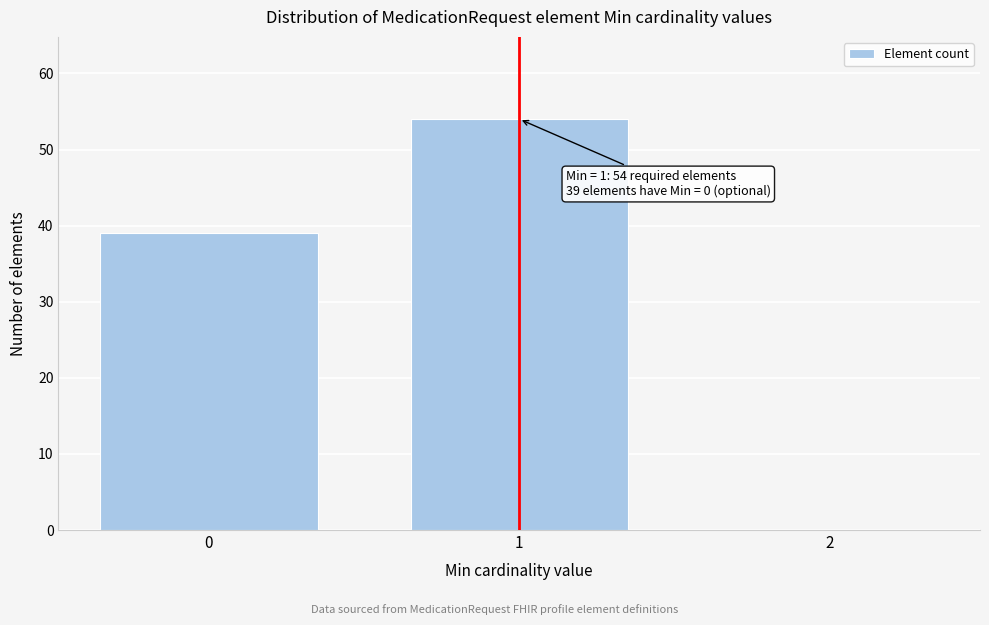

Which range on the x-axis has the tallest bar?

0.5 to 1.5